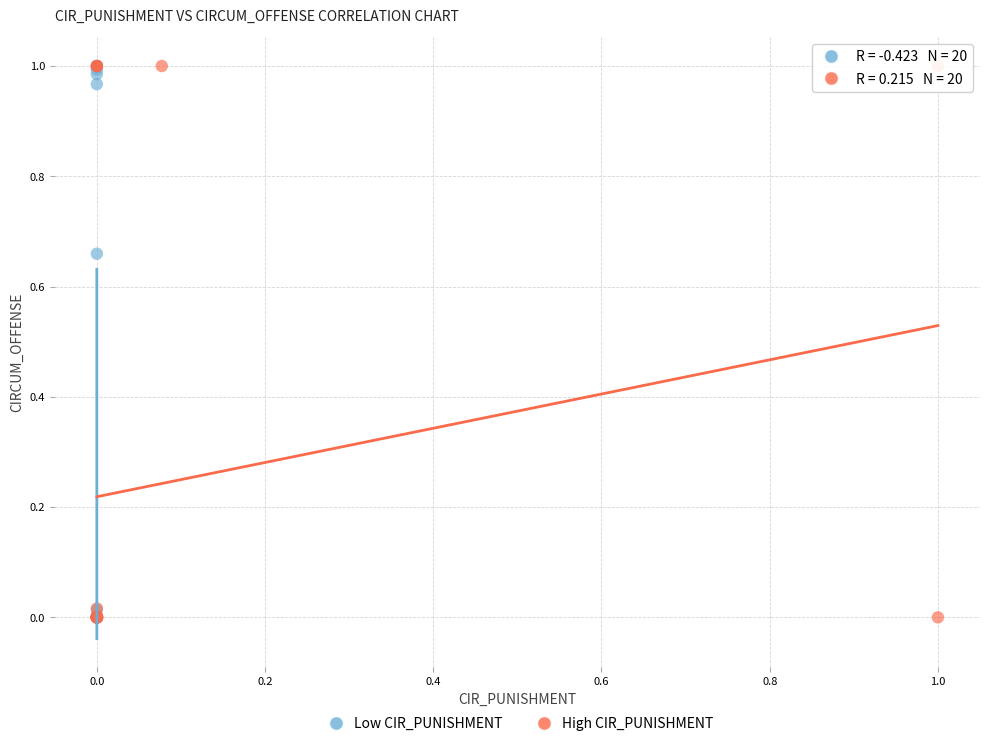

What are all the series names shown in the legend?

Low CIR_PUNISHMENT, High CIR_PUNISHMENT